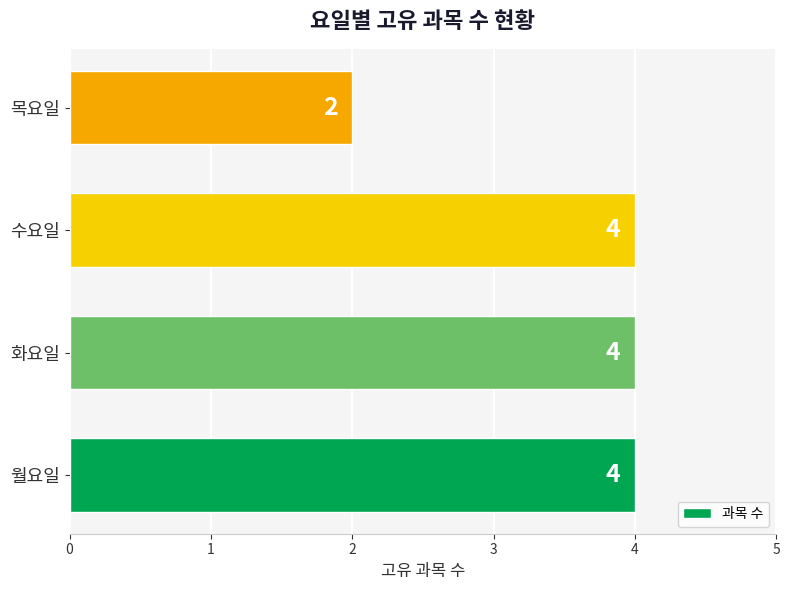

What is the sum of all values?

14